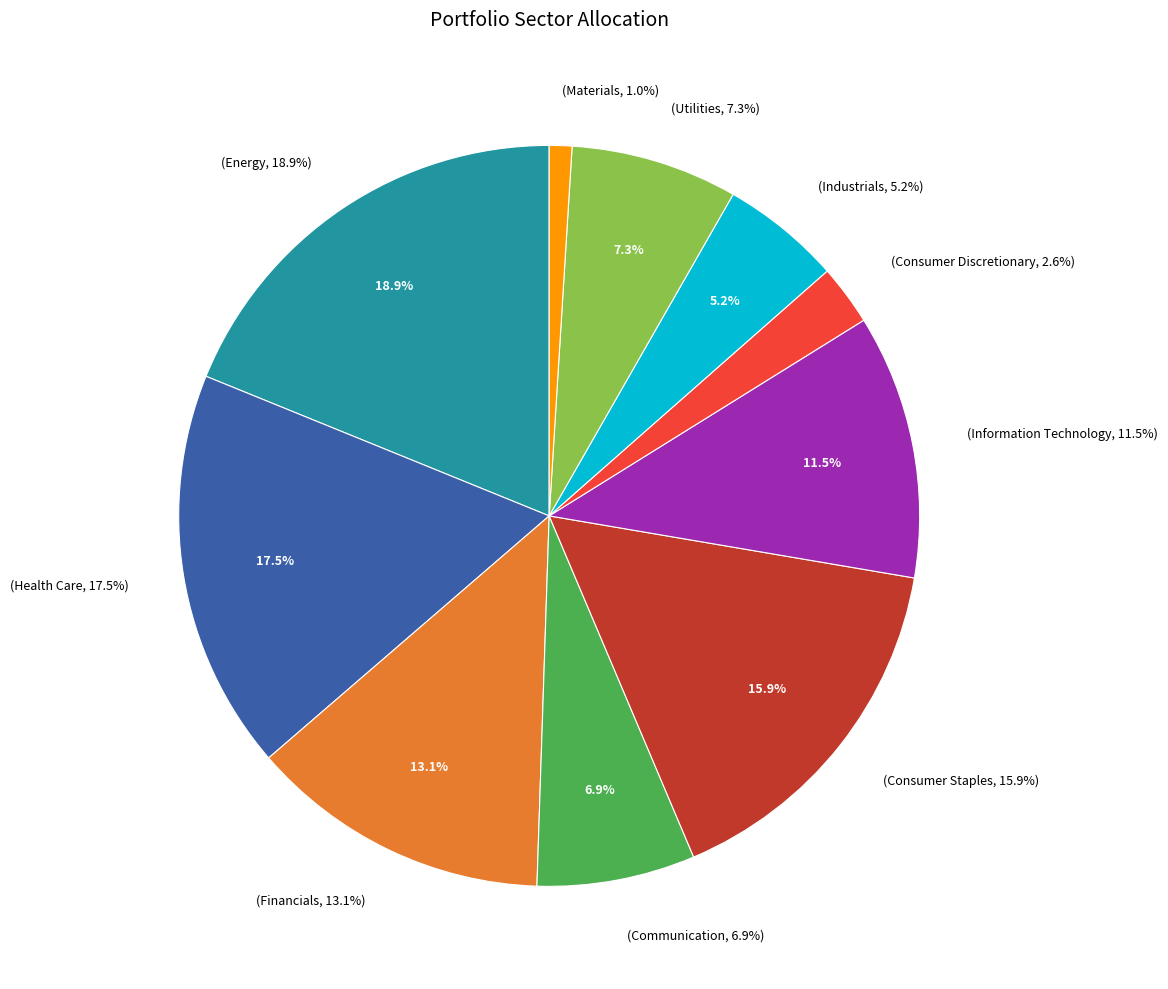

Between Consumer Staples and Materials, which is larger?

Consumer Staples